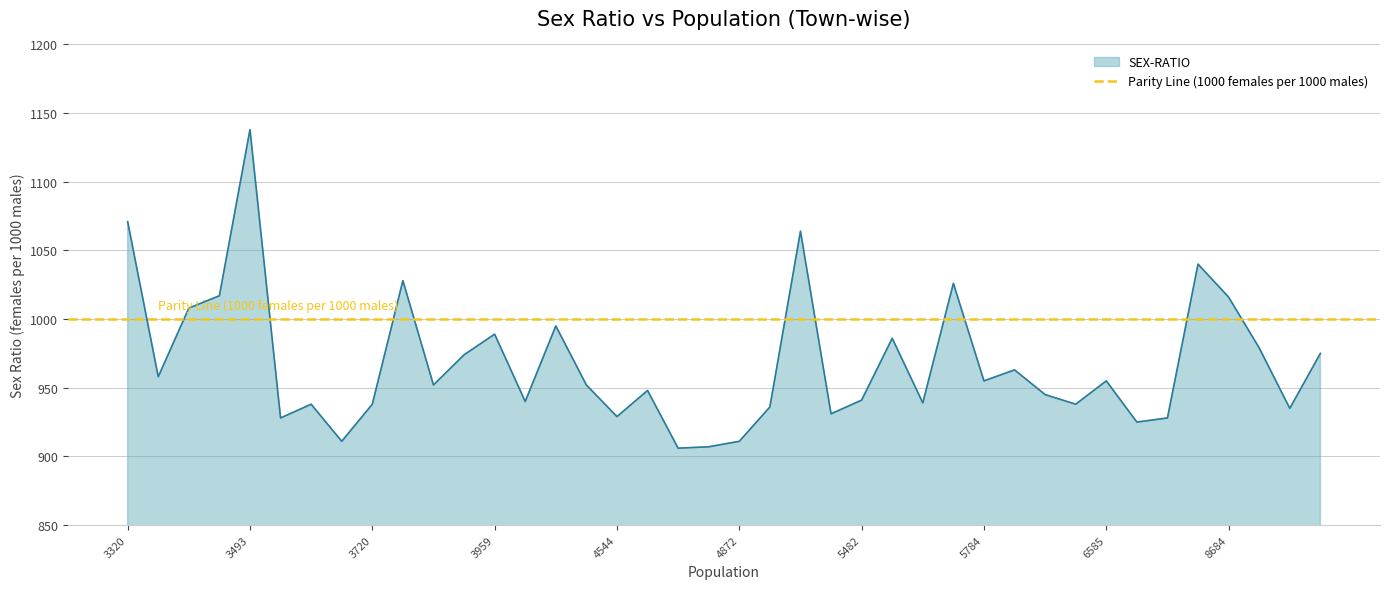

What is the minimum value shown in the chart?

906